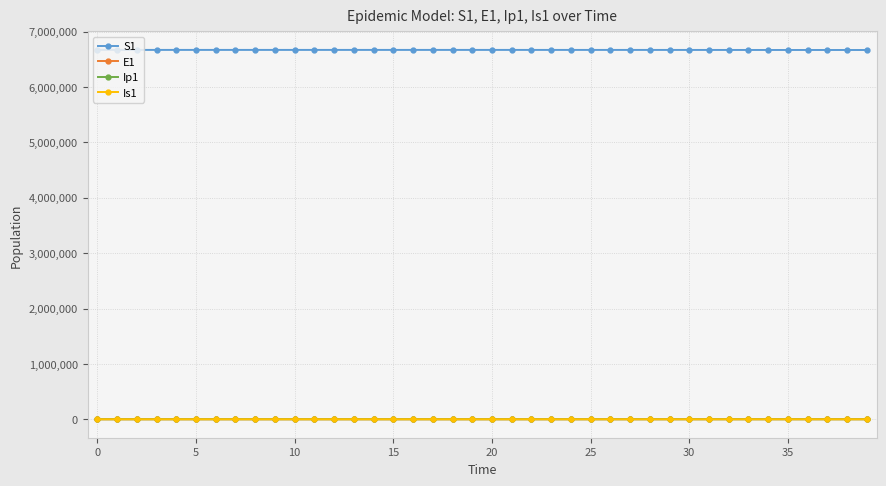

True or false: E1 has more than 0 points higher than both neighbors.

True